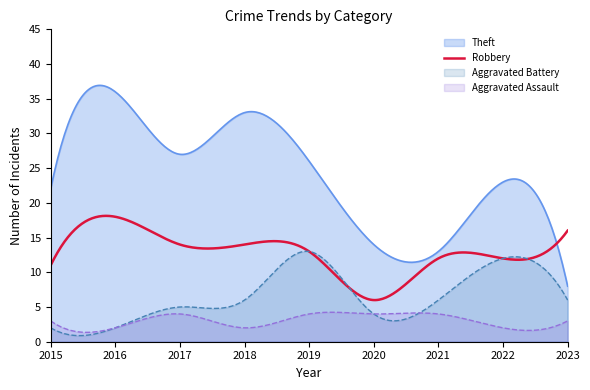

At which category does the chart reach its minimum across all series?

2015